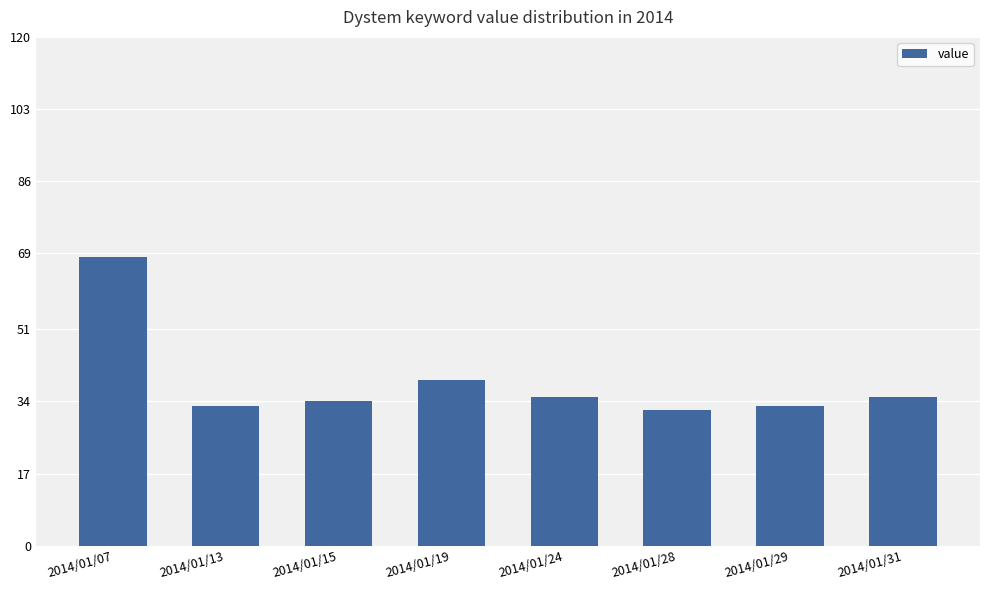

What is the ratio of the value at 2014/01/13 to the value at 2014/01/07?

0.5